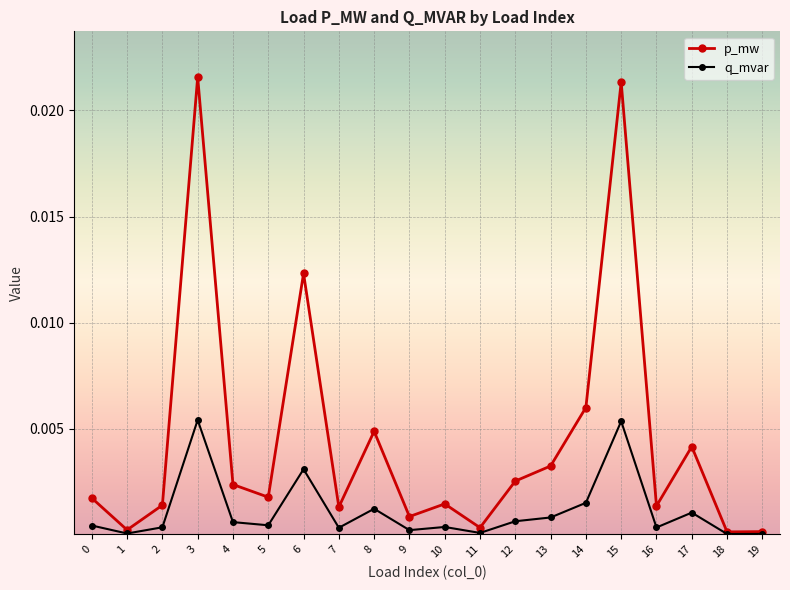

Between 0 and 1, which series saw the biggest shift?

p_mw